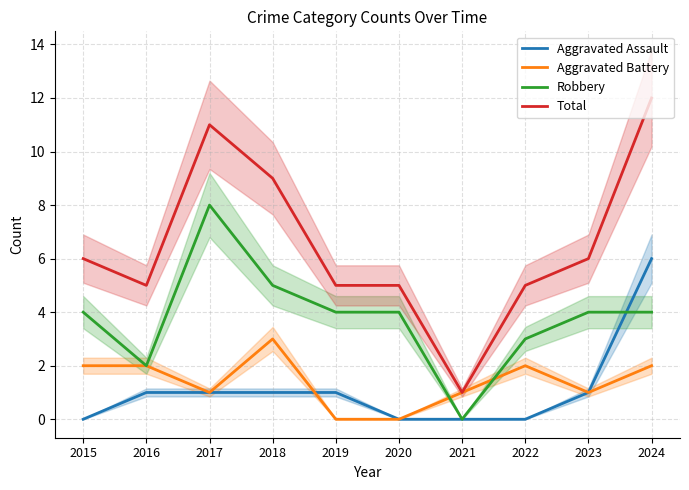

At which category does the chart reach its peak across all series?

2024